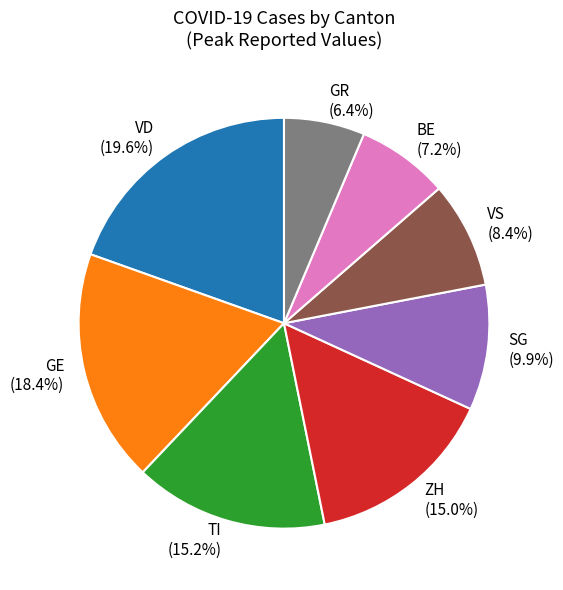

Is there any slice that represents more than half of the pie?

No